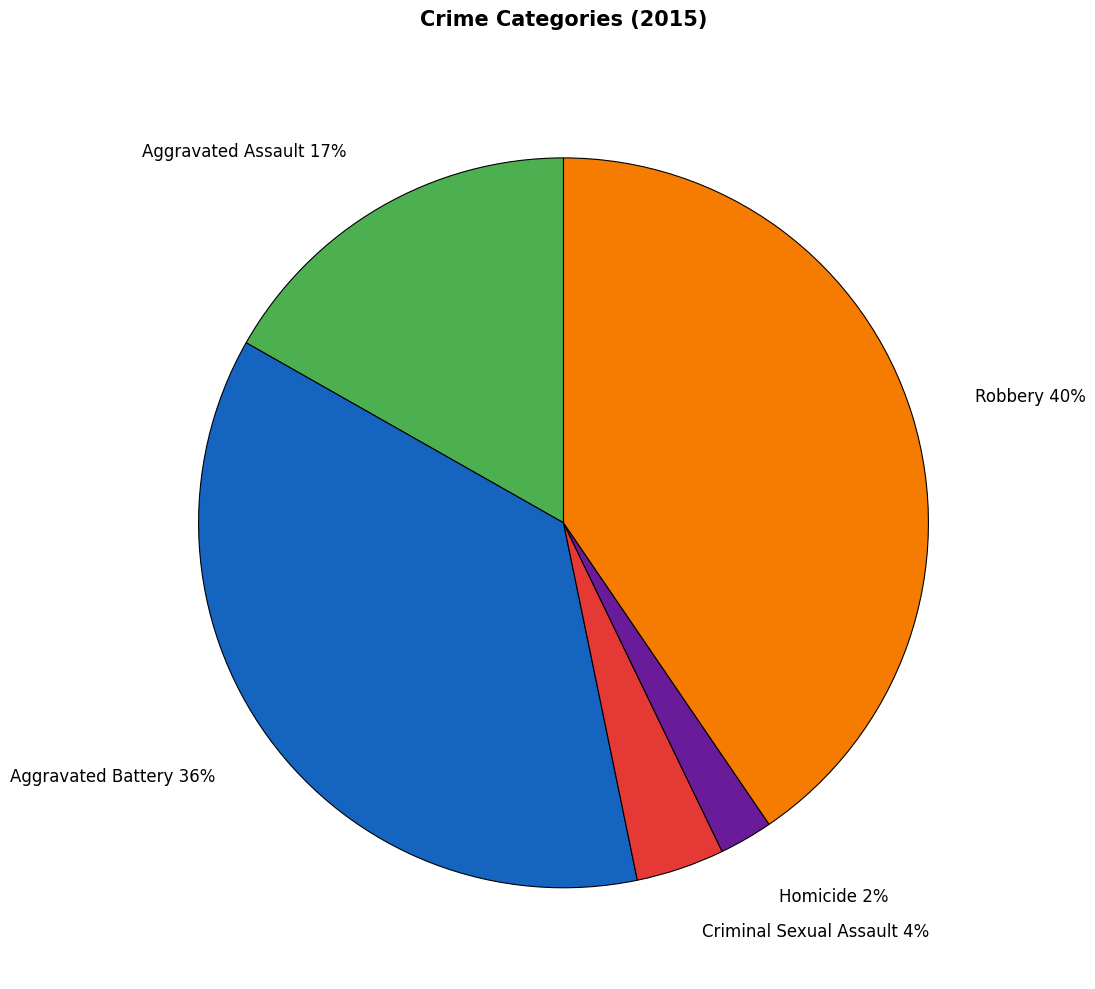

Count the number of slices in the pie.

5